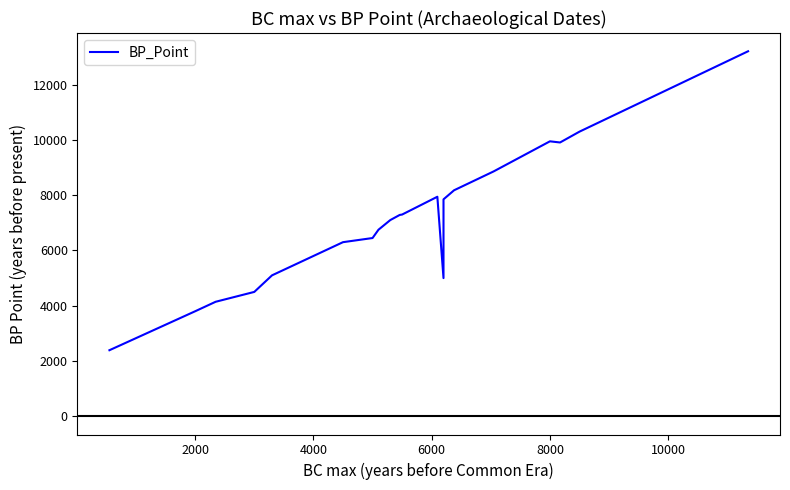

What is the difference between the second highest and minimum values?

7910